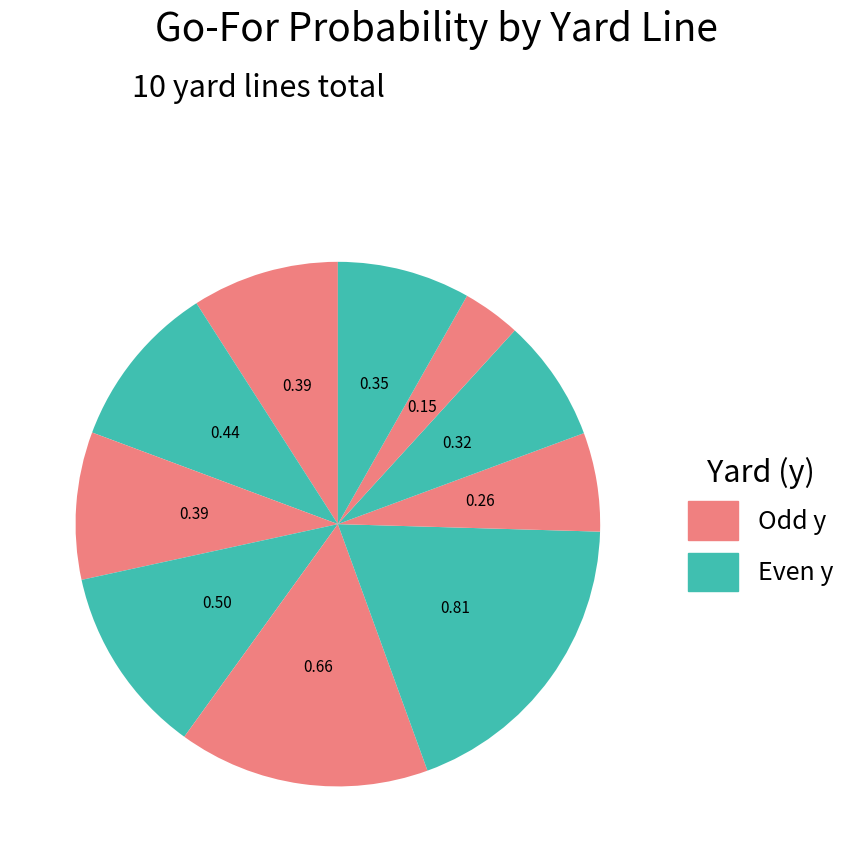

How many segments does this pie chart have?

10